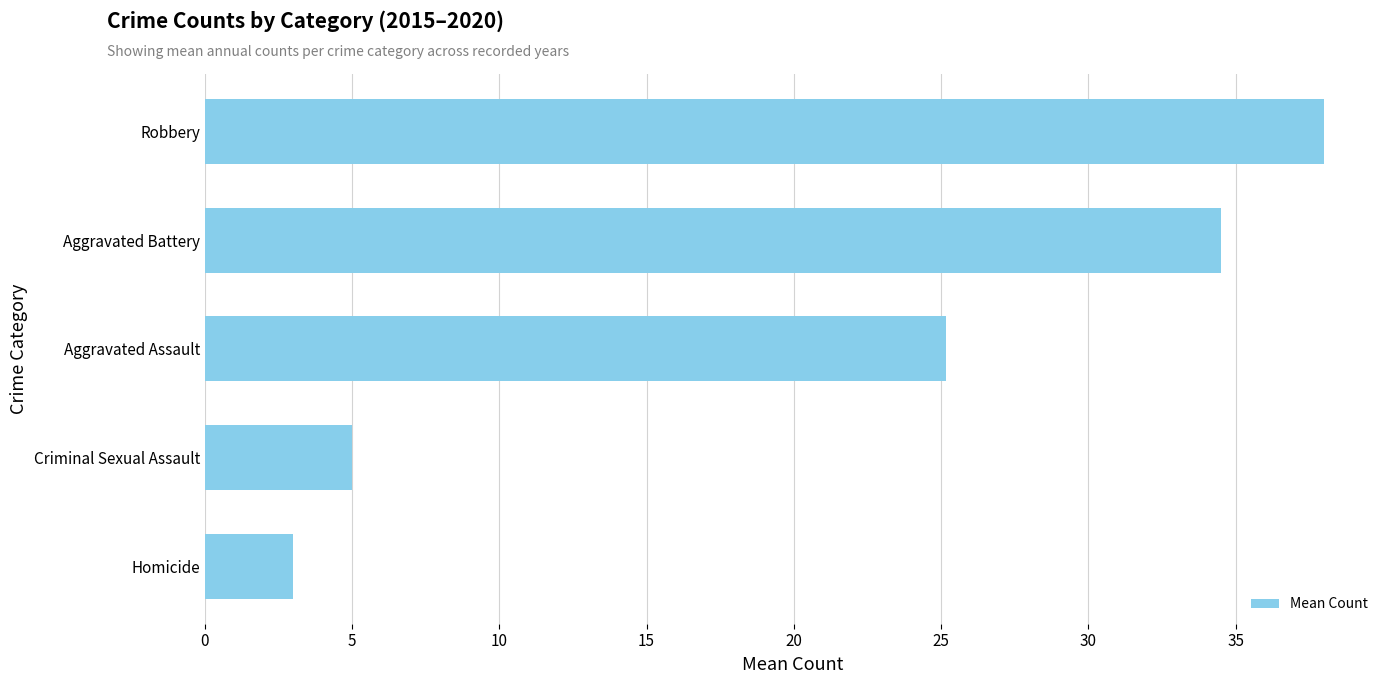

Are the bars grouped side by side (vs. stacked)?

No